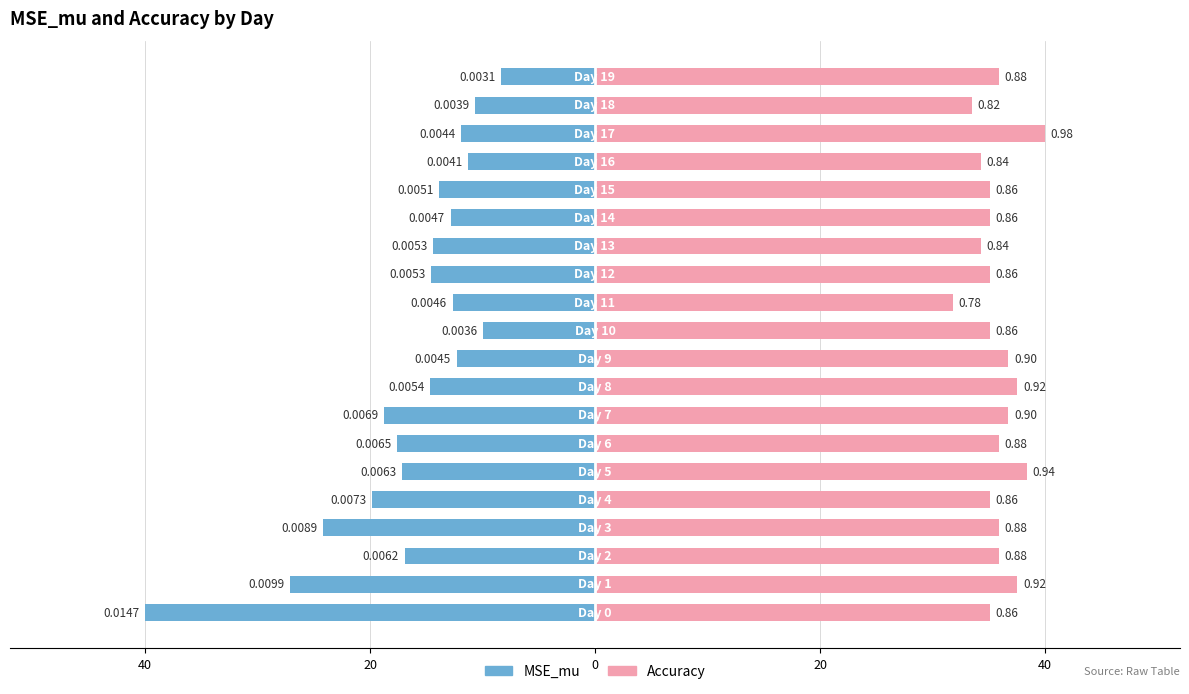

What is the difference between the highest and lowest values at 40?

75.1